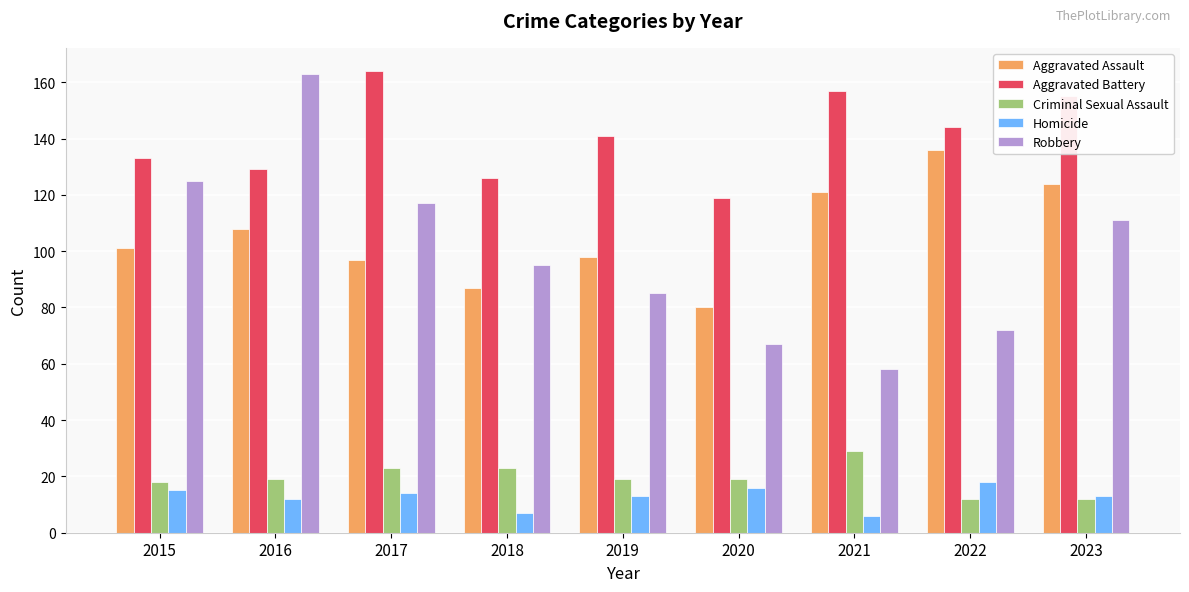

What is the minimum value for Aggravated Assault?

80